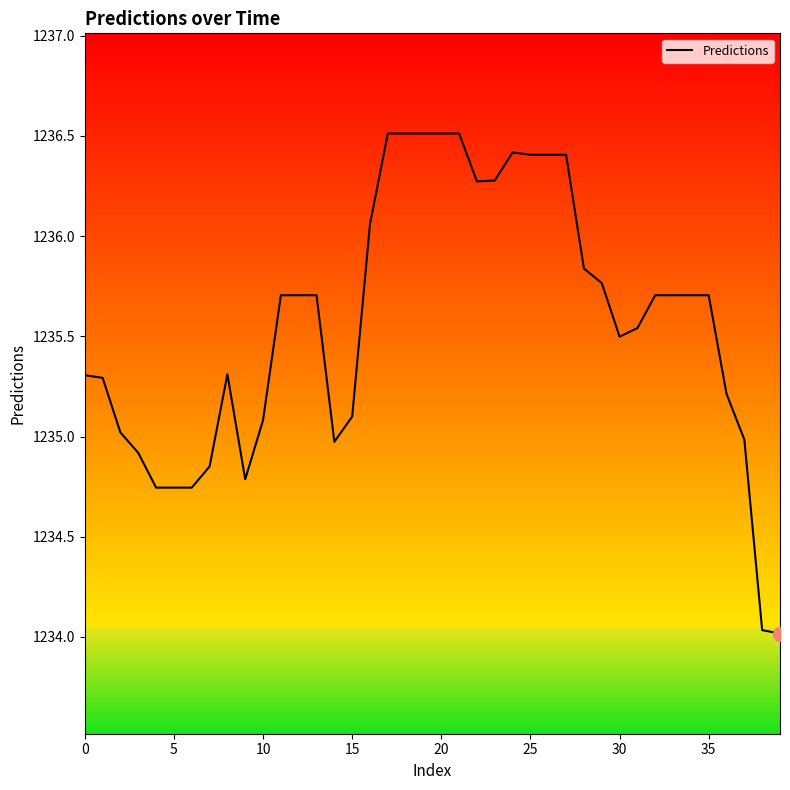

What is the difference between the maximum and minimum values?

2.5